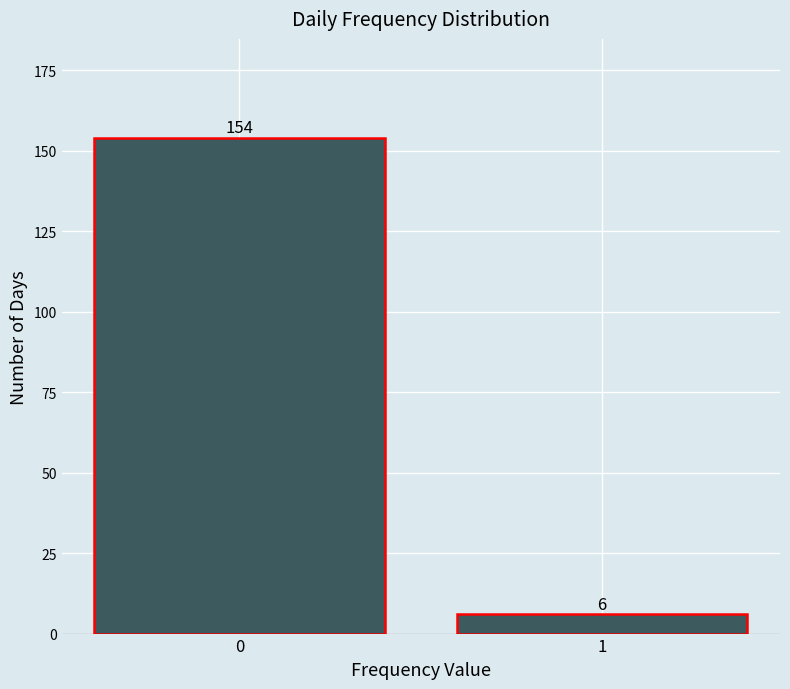

Reading left to right, extract all data points from this chart.

154	6